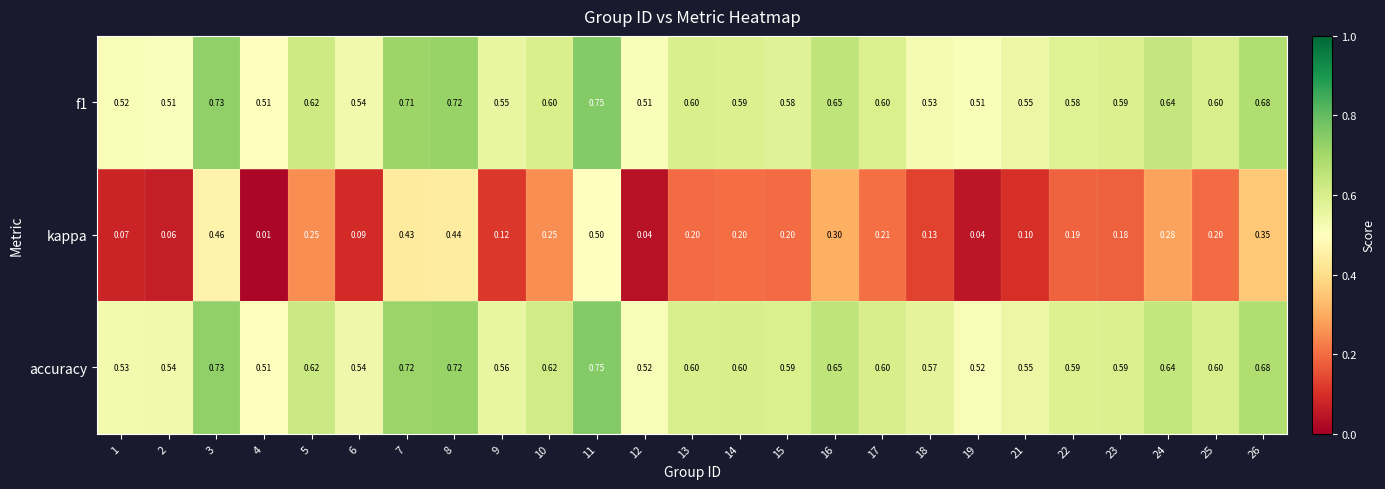

At how many categories does at least one series exceed 0?

25